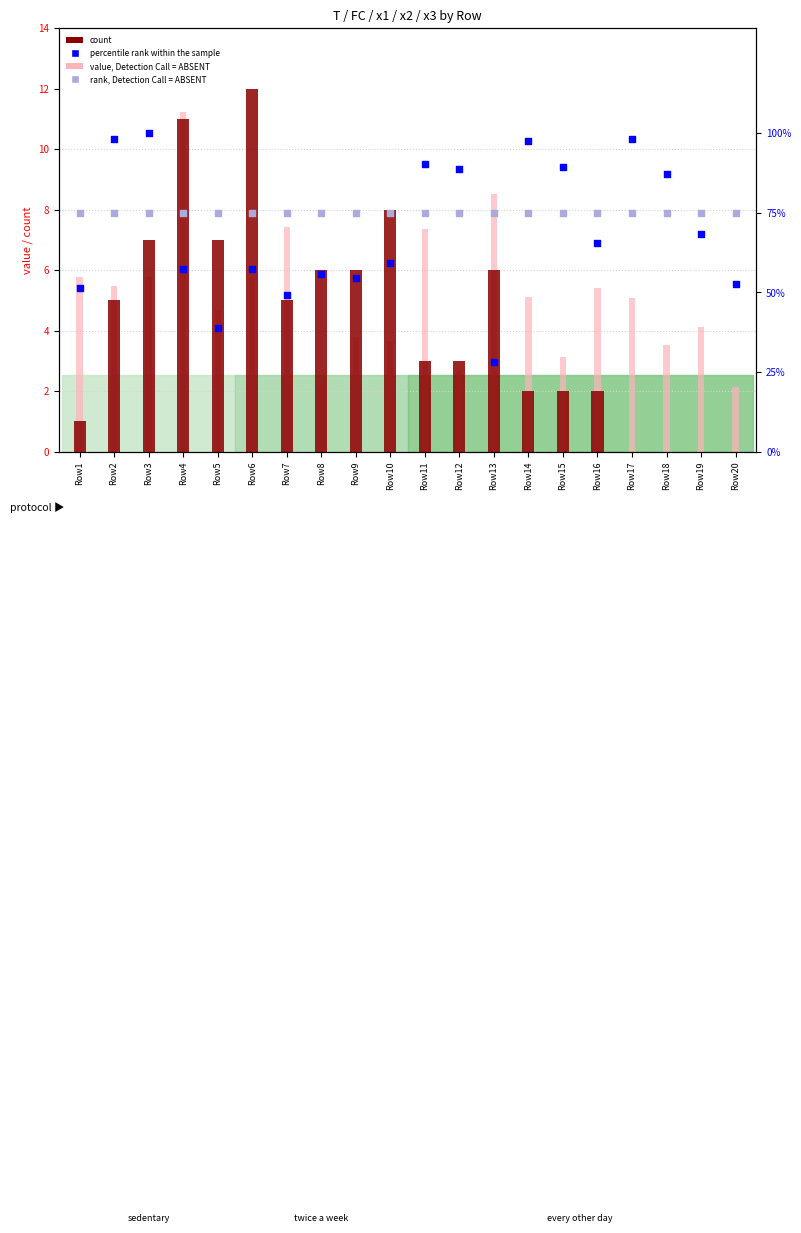

Which series contains the lowest Y value?

count